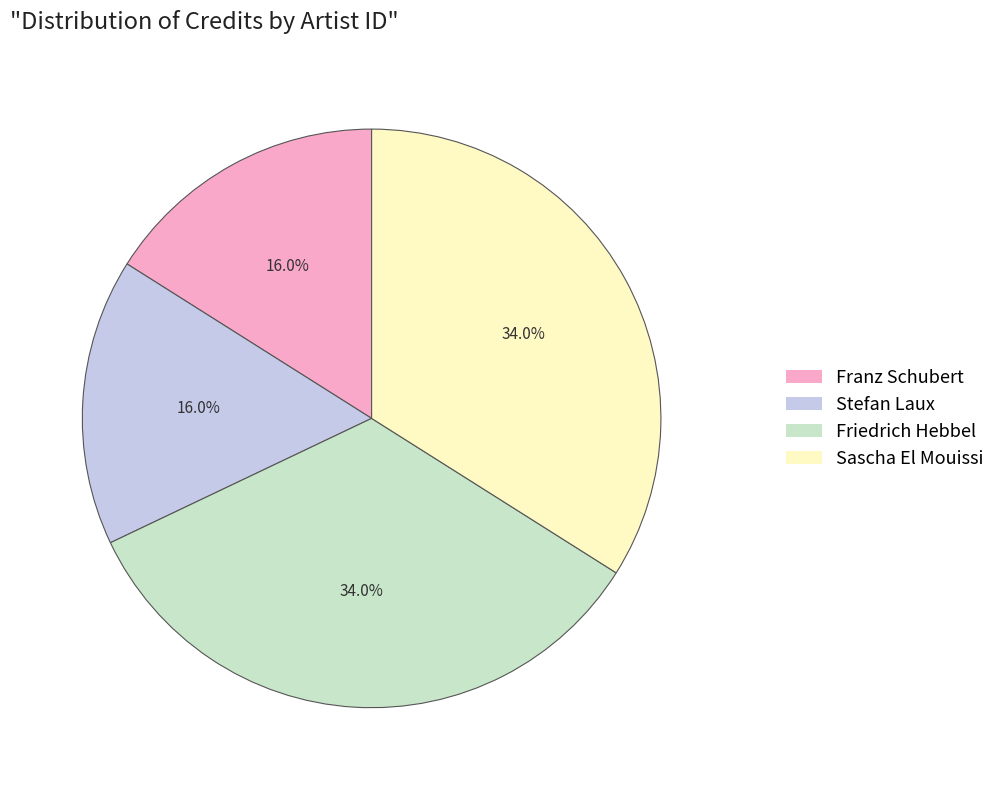

Does any single category account for the majority?

No